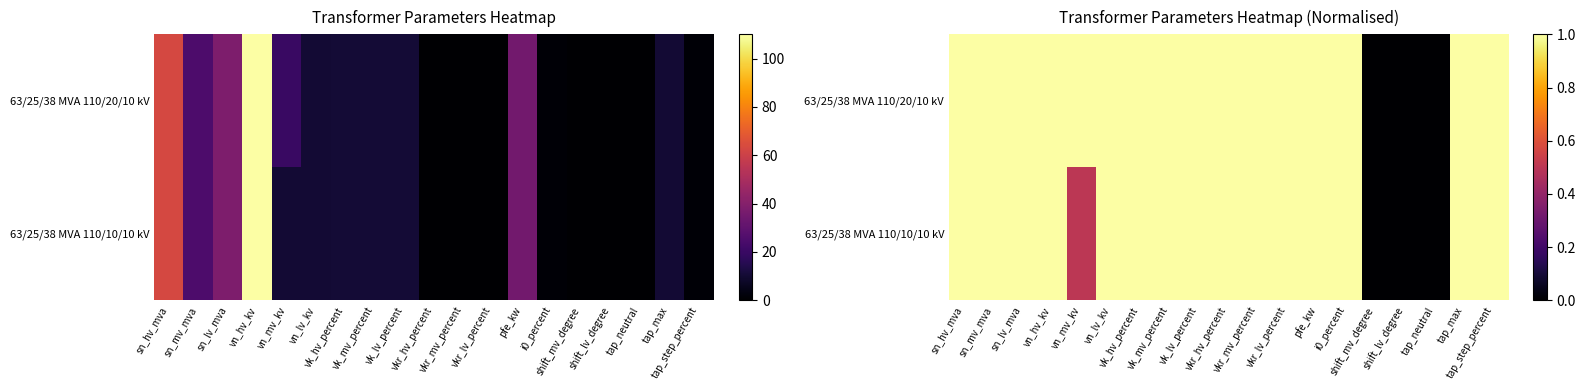

What is the difference between the maximum and minimum values in the 63/25/38 MVA 110/20/10 kV series?

1.0